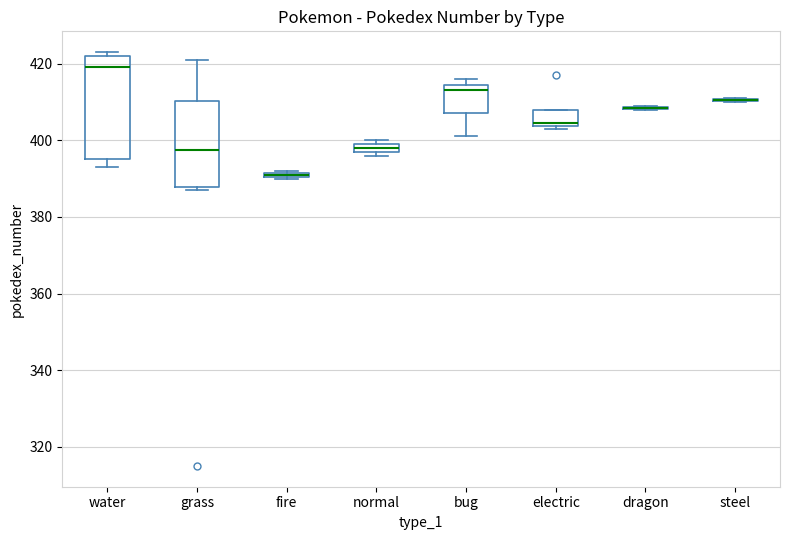

Which box is the tallest, from its lower edge to its upper edge?

water